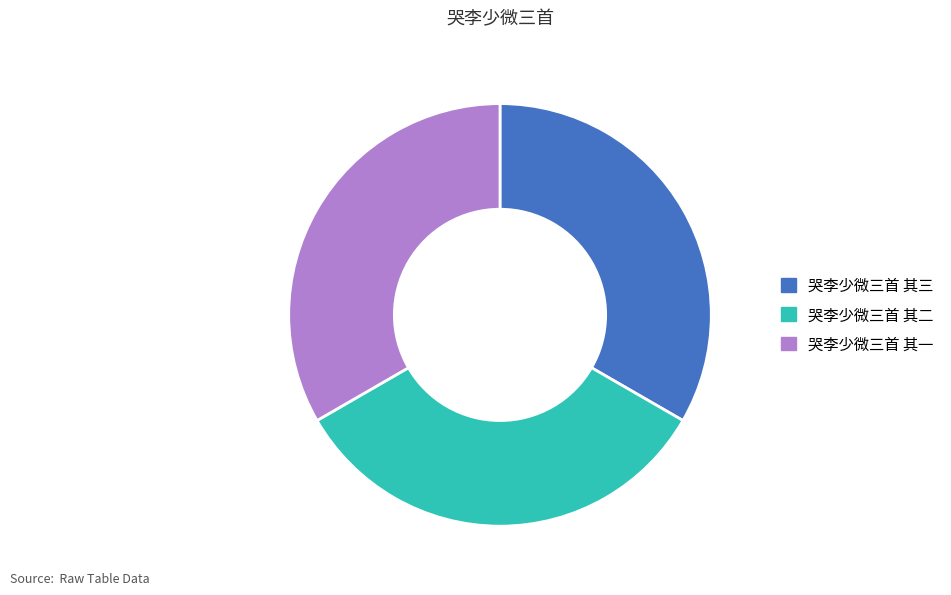

Approximately how many times larger is the value at 哭李少微三首 其三 compared to 哭李少微三首 其一?

1.0